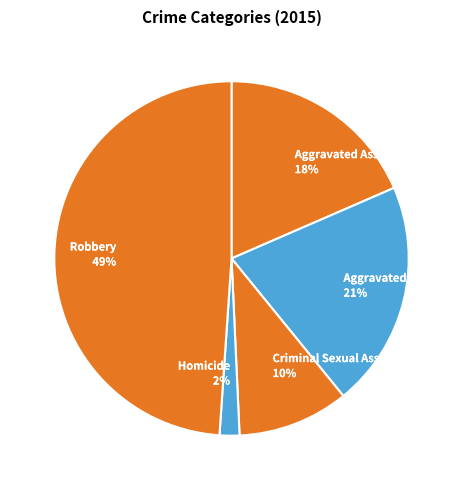

Which has a higher value, Aggravated Assault or Robbery?

Robbery